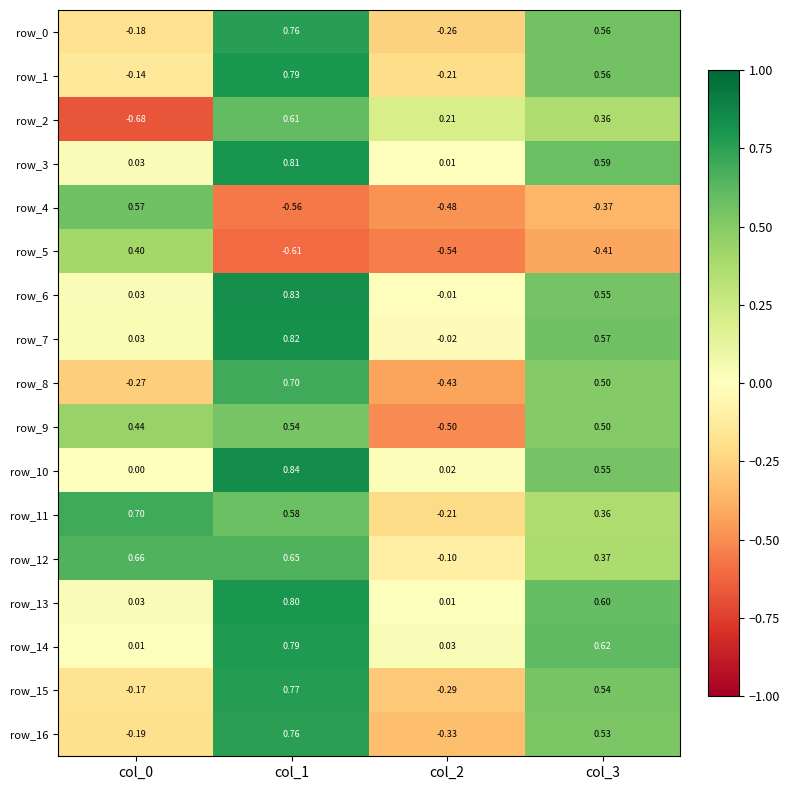

Is the value of row_15 at col_0 greater than the value of row_13 at col_2?

No